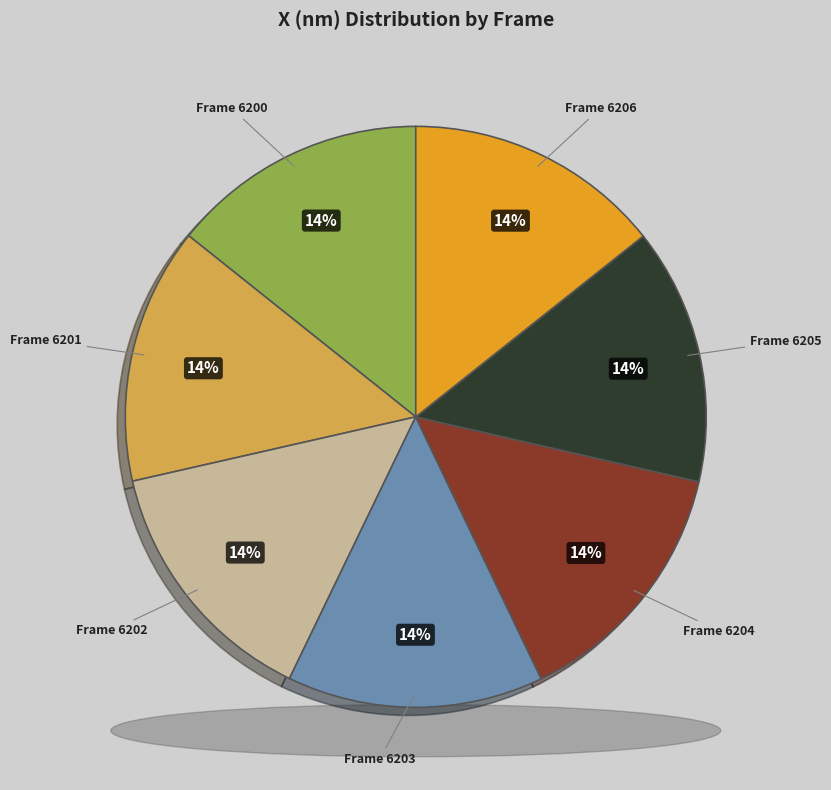

To the nearest percent, what portion does 6203 represent?

14%